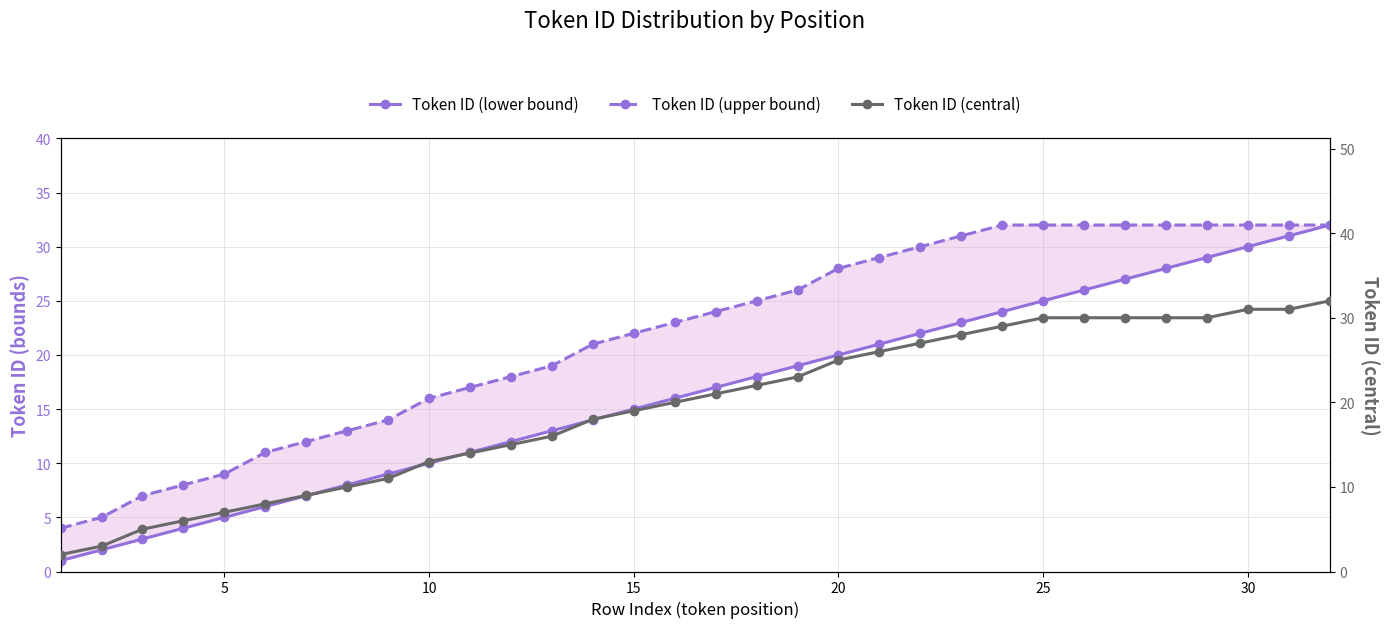

Rank the series at 30 from lowest to highest value.

Token ID (lower bound), Token ID (central), Token ID (upper bound)